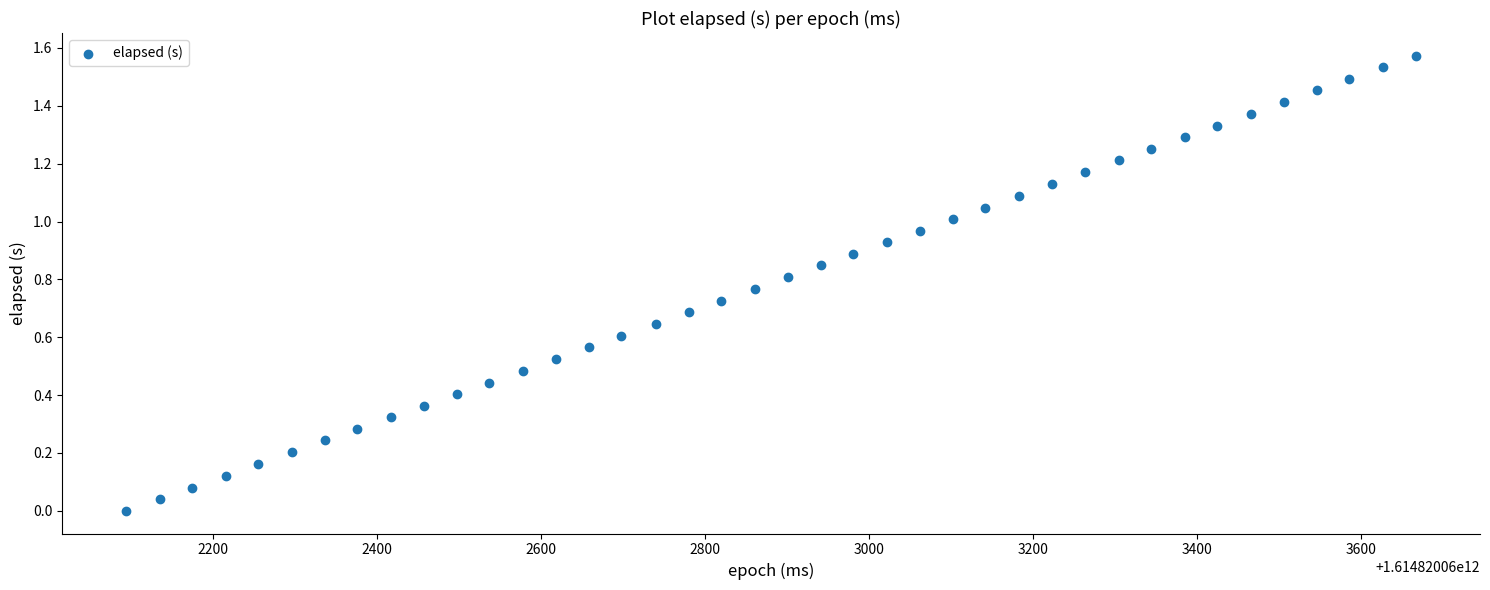

What is the range of X values (max minus min)?

1573.0